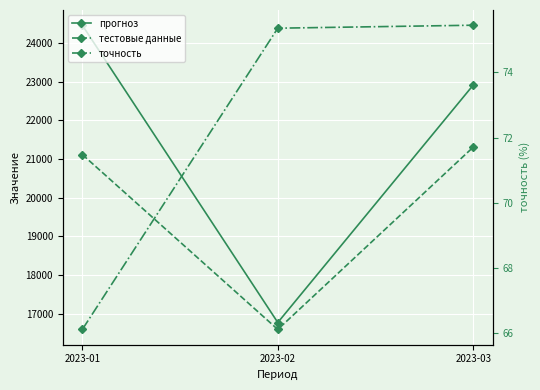

Reading left to right, transcribe all the data shown in this chart.

прогноз: 24461.9	16773.1	22914.8
тестовые данные: 21117.0	16593.4	21309.2
точность: 66.1	75.4	75.4